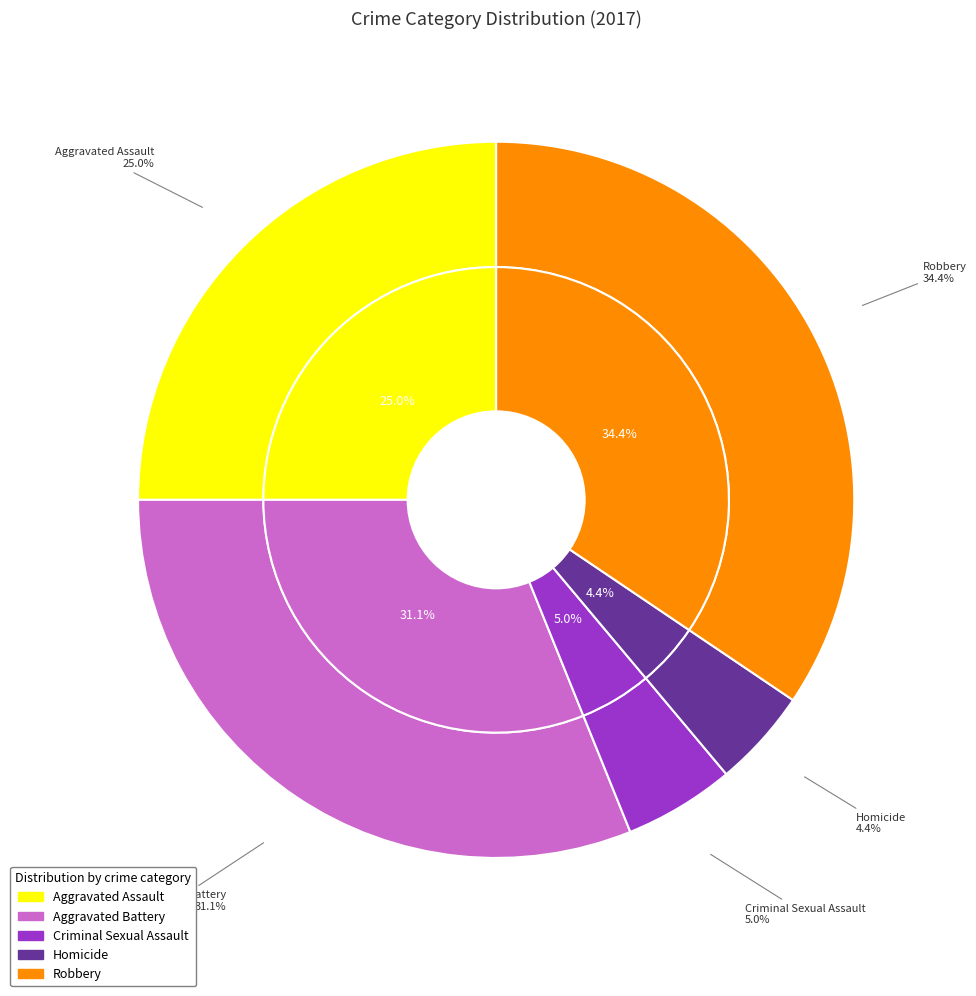

Which category has the biggest portion of the pie?

Robbery